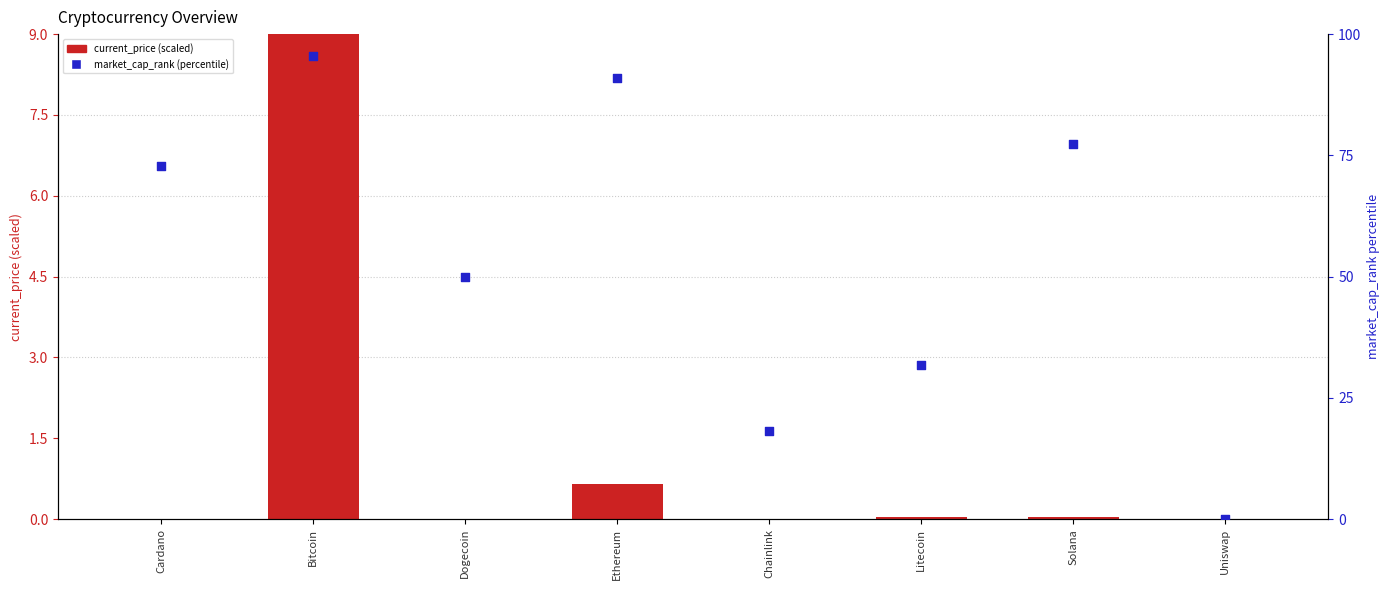

What is the total value across all series at Solana?

77.3